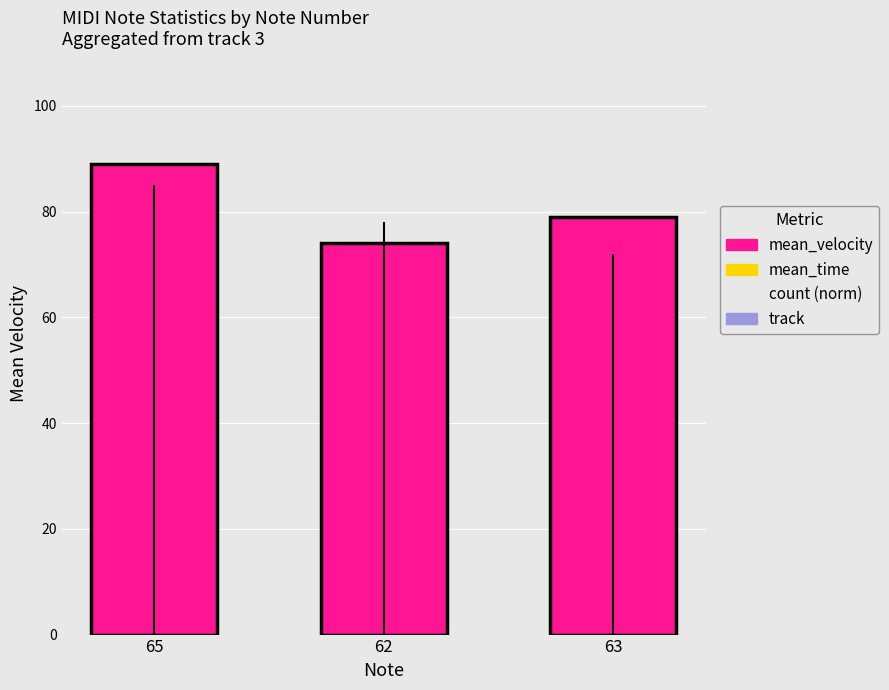

Reading left to right, extract all data points from this chart.

65=89	62=74	63=79